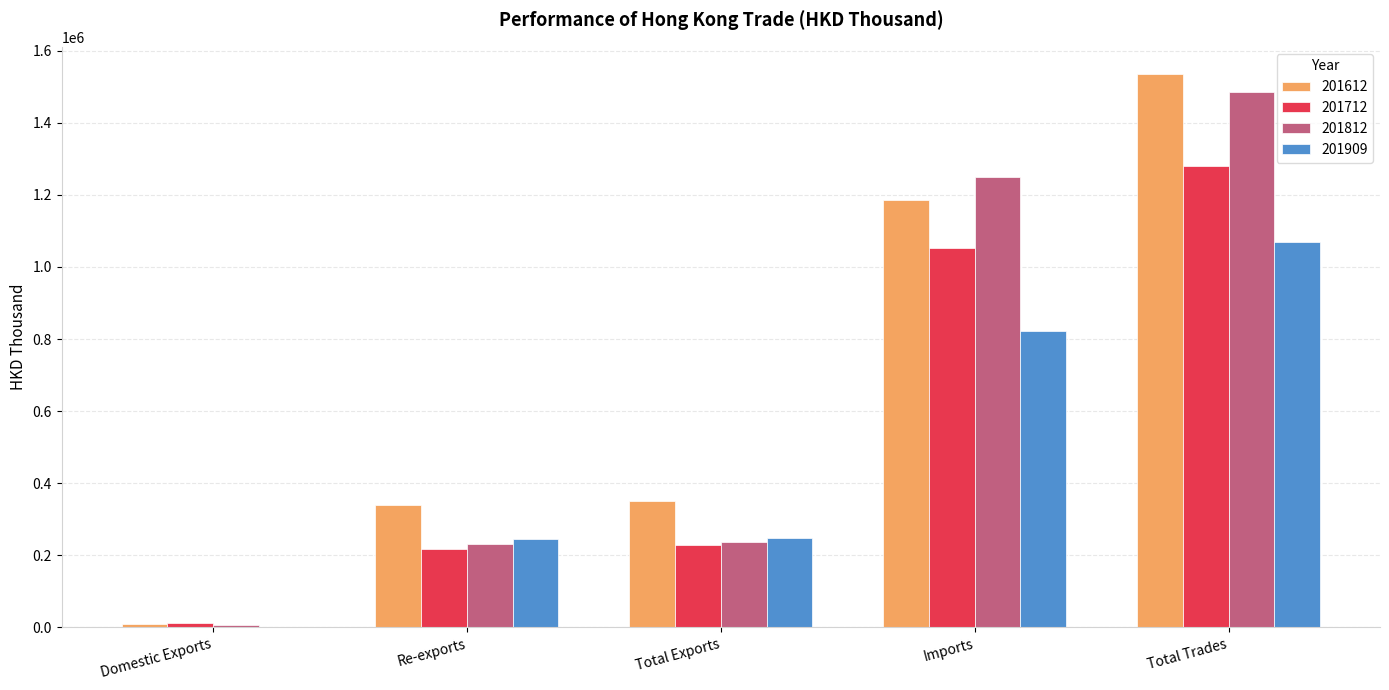

What is the sum of the 201712 values at Total Trades and Total Exports?

1508452.0